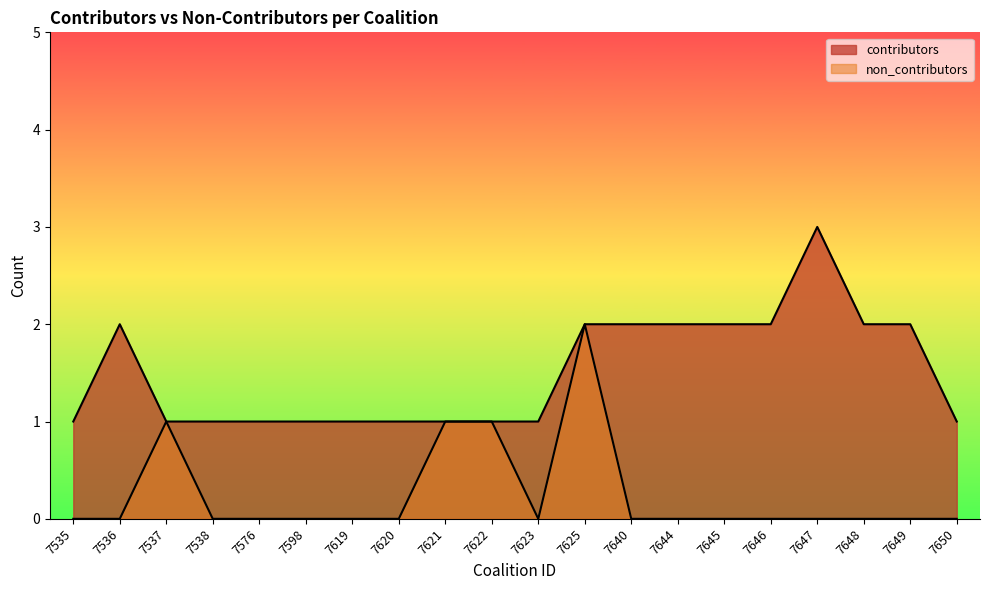

The contributors series shows 2 at 7622. True or false?

False